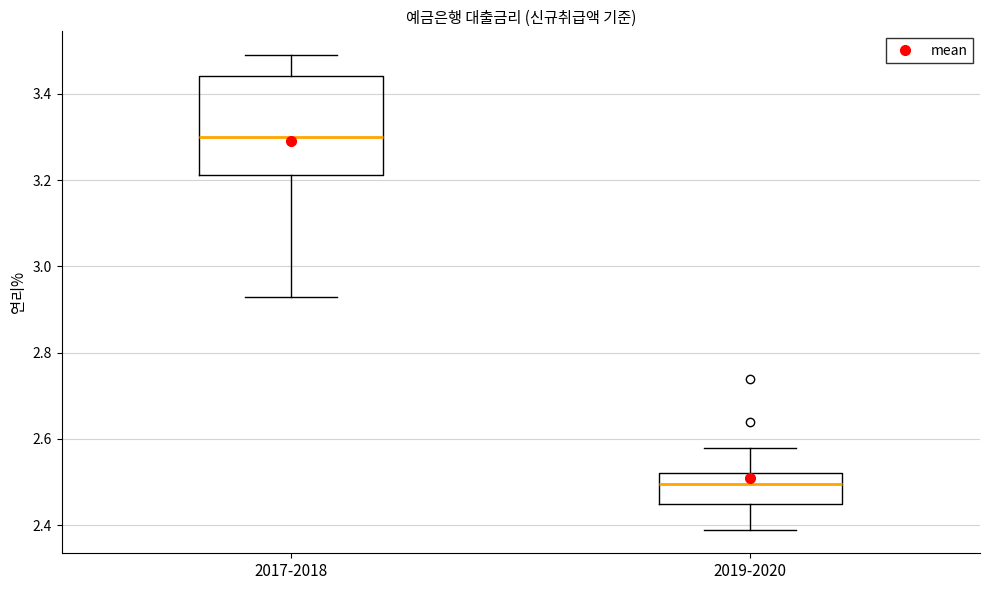

Reading left to right, transcribe this box plot: for each box, give where its median line is, the range the box spans, and where its two whiskers end, as read against the y-axis. The values are not printed on the chart, so give them approximately, as read against the axis.

2017-2018: median 3.30, box 3.22 to 3.44, whiskers 2.94 to 3.50
2019-2020: median 2.50, box 2.46 to 2.52, whiskers 2.40 to 2.58